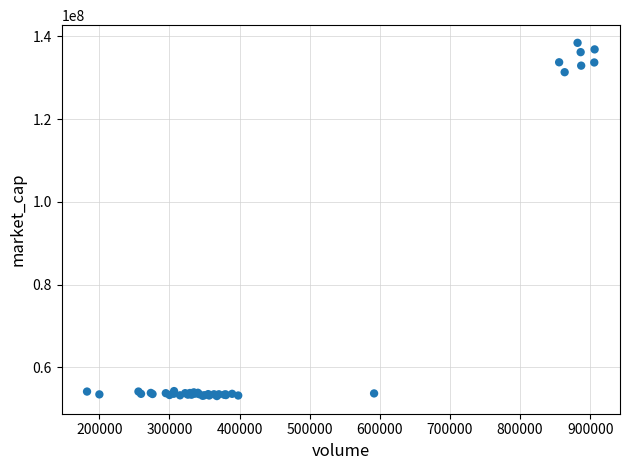

What Y value in the scatter plot is closest to 95745795?

131317597.9